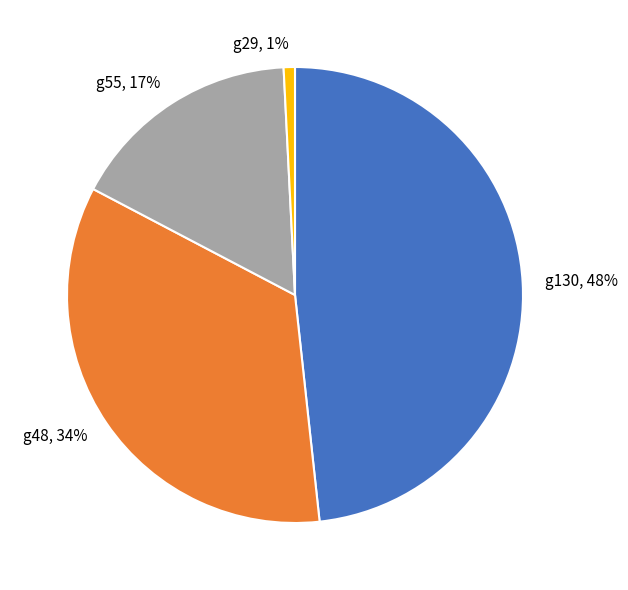

Combined, do g55 and g130 account for over 50%?

Yes